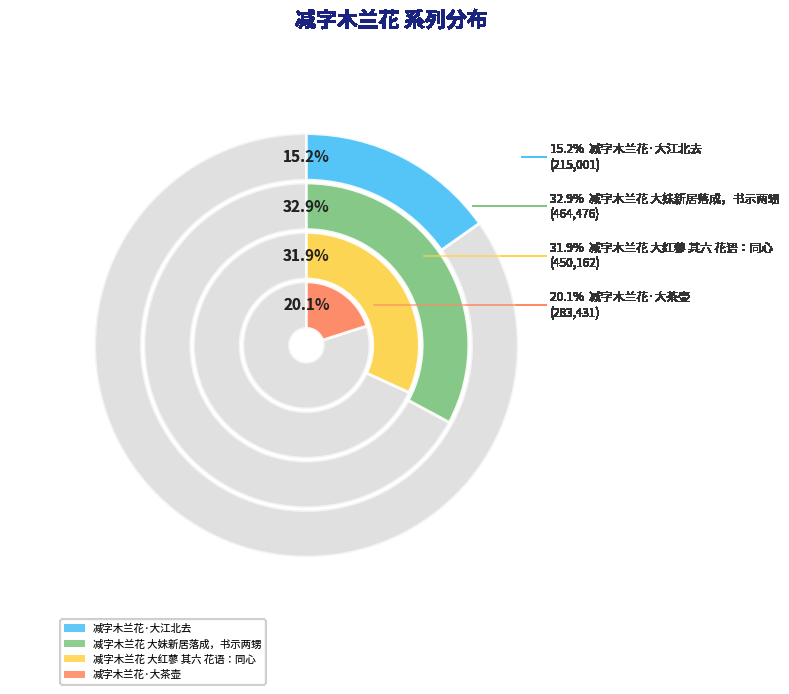

Is it true that 减字木兰花·大江北去 is 15% of the pie?

True